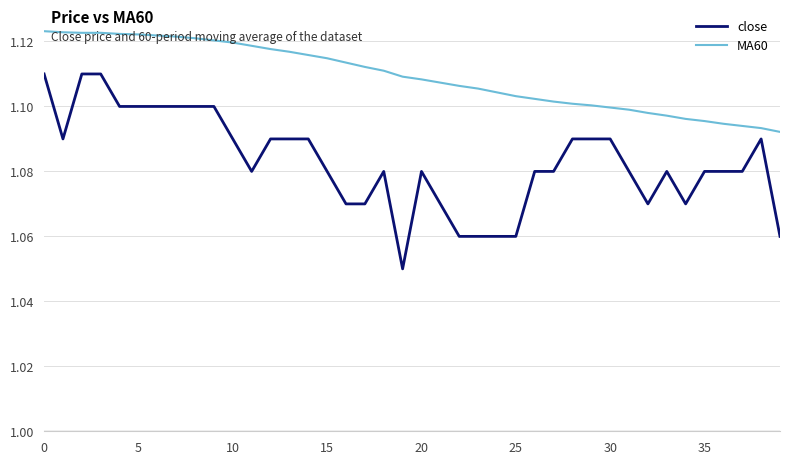

Rank the series by their average value, from lowest to highest.

close, MA60